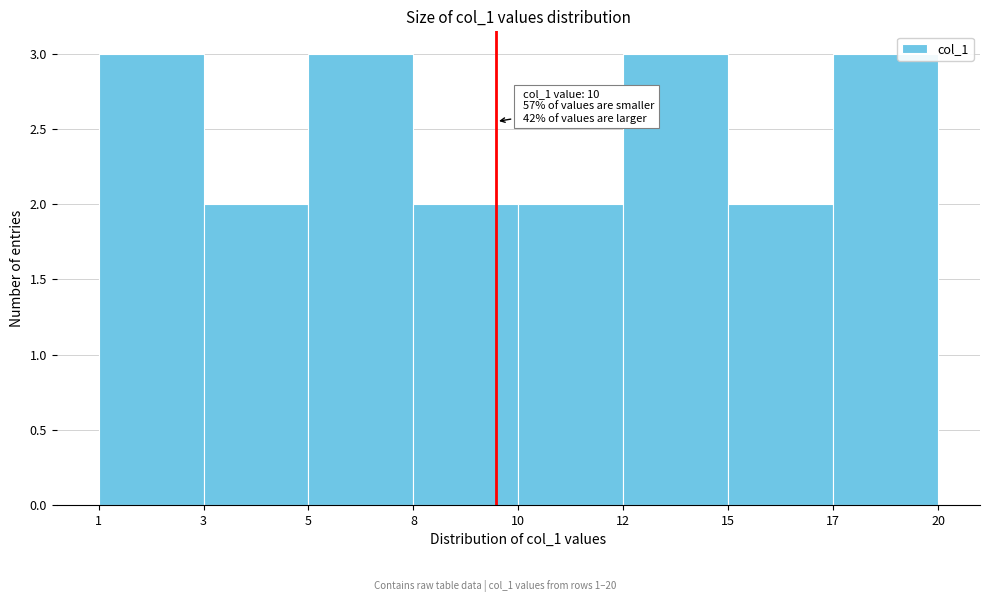

Reading left to right, what are all the values shown in this chart?

3	2	3	2	2	3	2	3